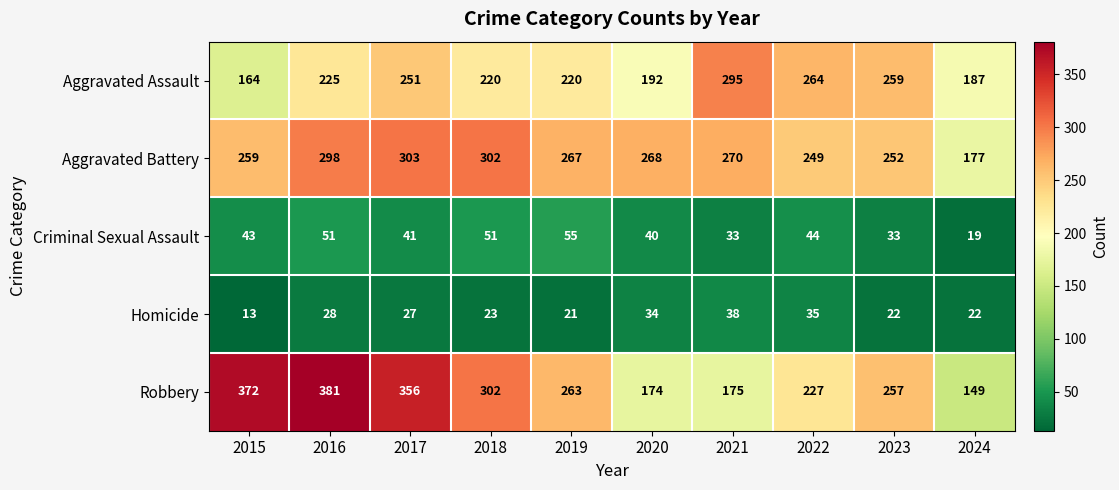

What is the spread (max minus min) of values at 2019?

246